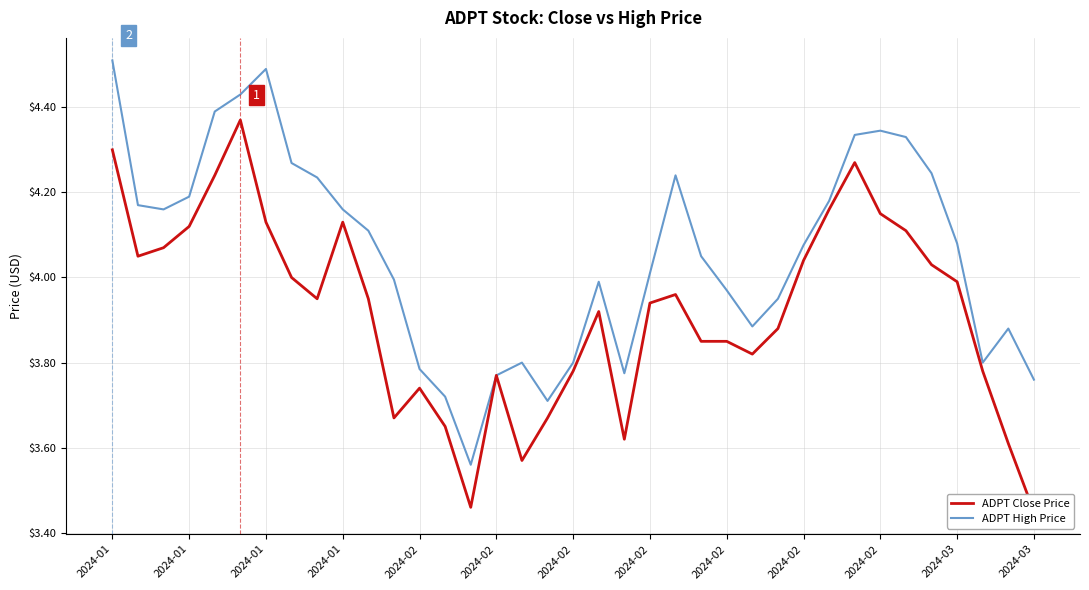

At which category is the sum across all series the highest?

2024-01